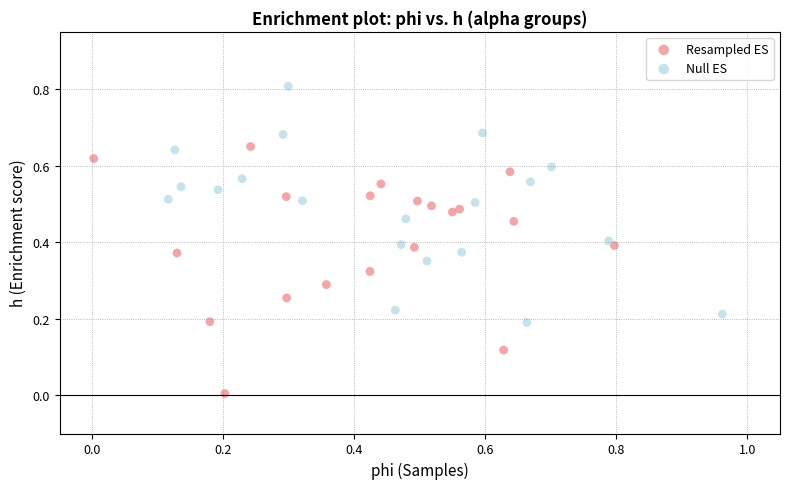

Which series has the largest Y range (max minus min)?

Resampled ES